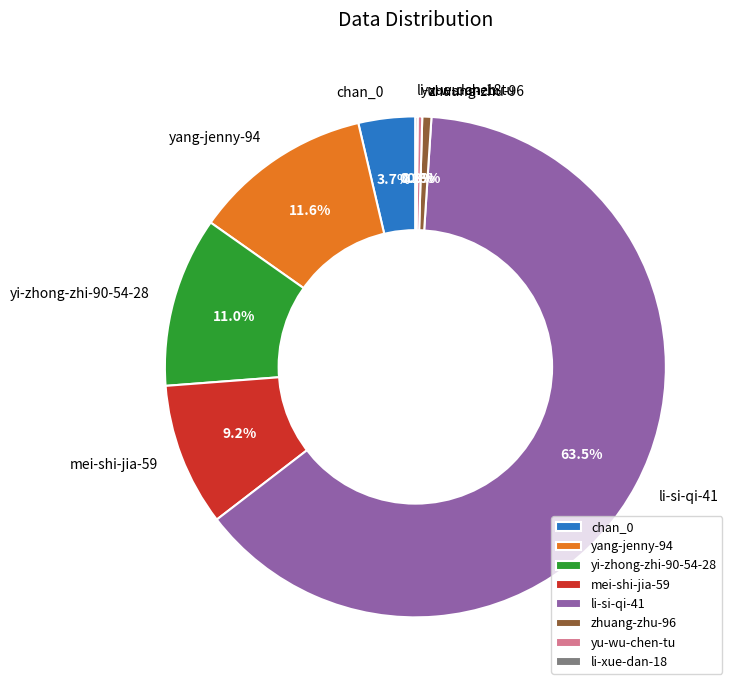

Which slice represents more than half of the pie?

li-si-qi-41